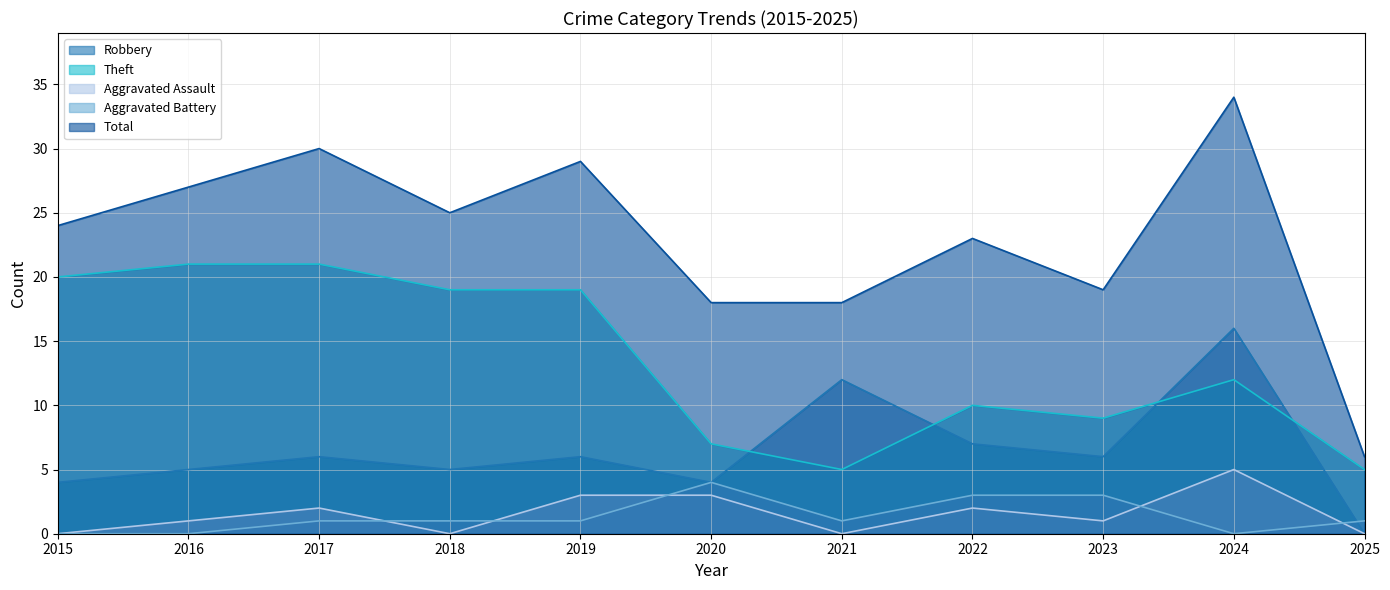

True or false: Theft has more than 2 points higher than both neighbors.

False